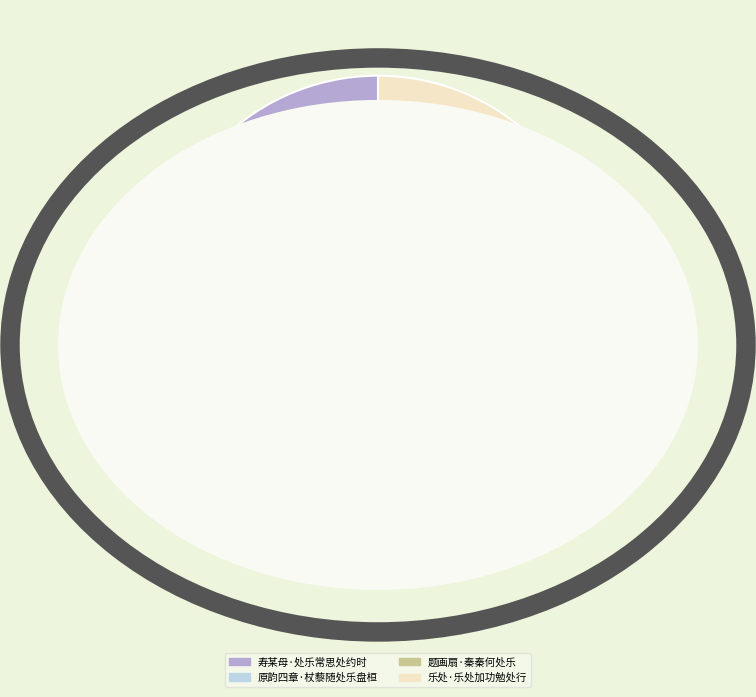

Count the number of slices in the pie.

4